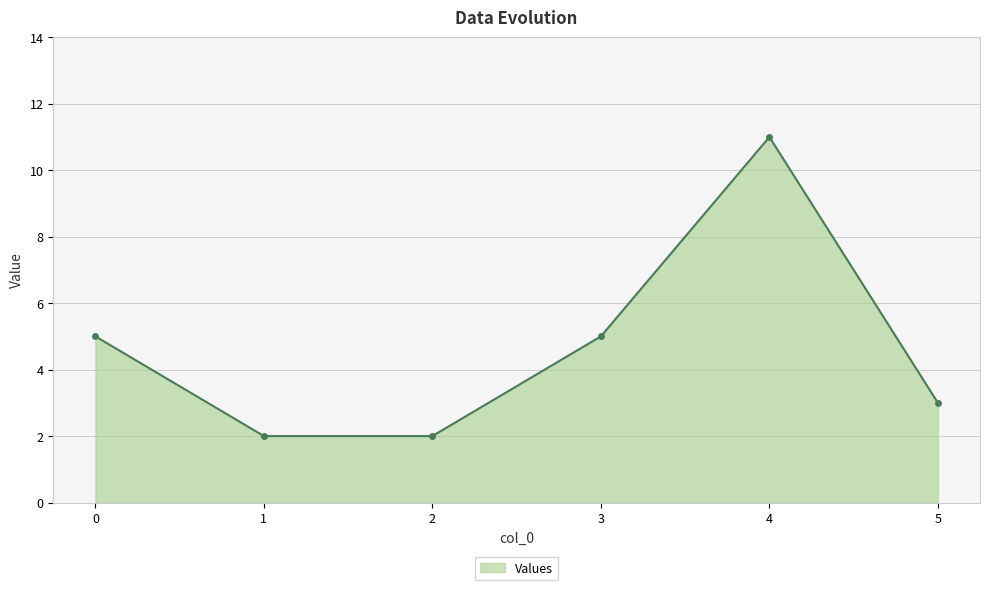

What is the approximate value at 1?

2